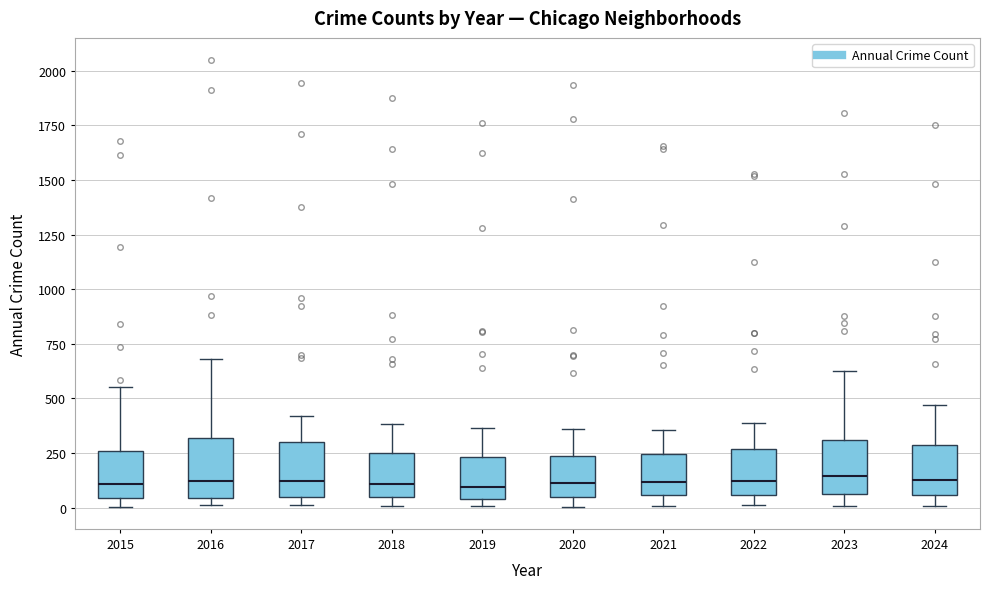

Where does the upper whisker of the box at x = 2017 end on the y-axis? The values are not printed on the chart, so give them approximately, as read against the axis.

400